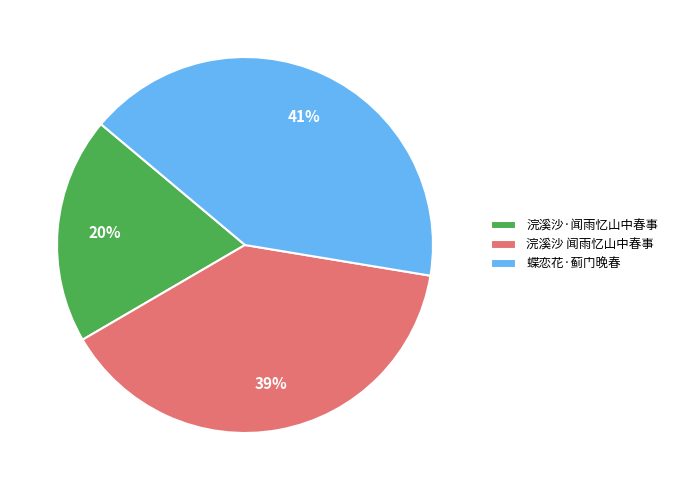

Rank the categories by value from lowest to highest.

浣溪沙·闻雨忆山中春事, 浣溪沙 闻雨忆山中春事, 蝶恋花·蓟门晚春